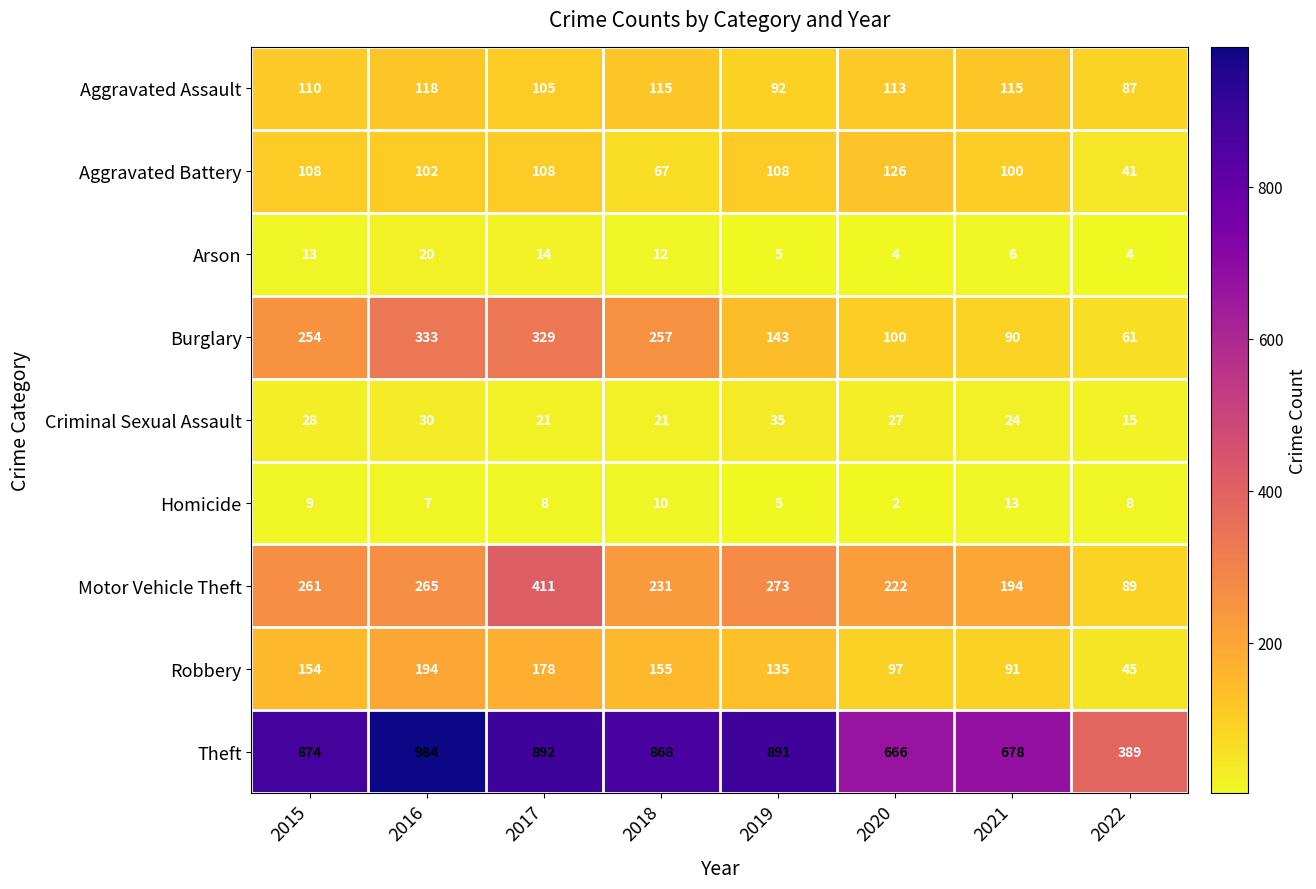

What is the maximum value shown in the chart?

984